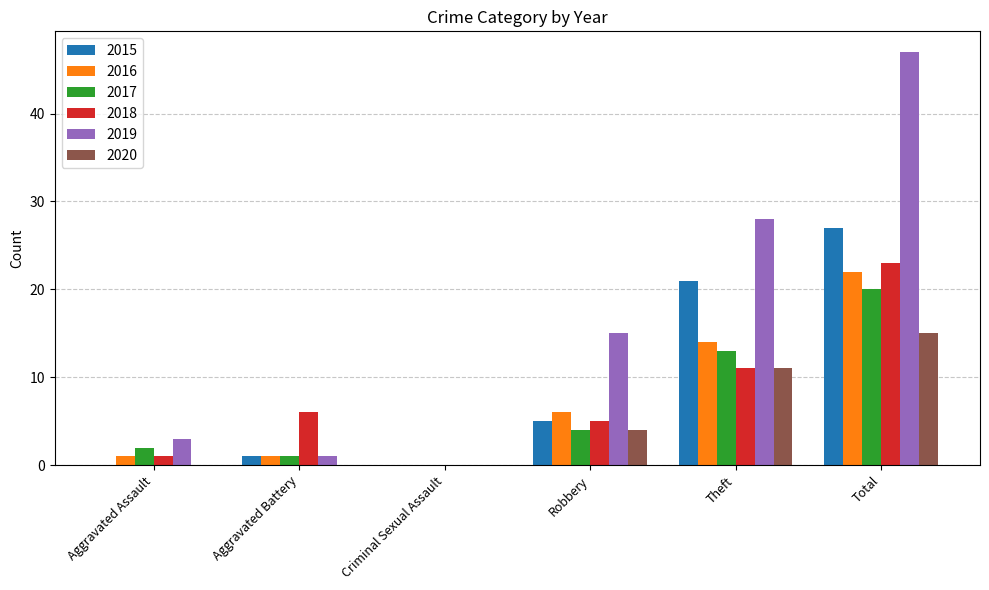

The value of 2015 at Aggravated Battery is 1. True or false?

True